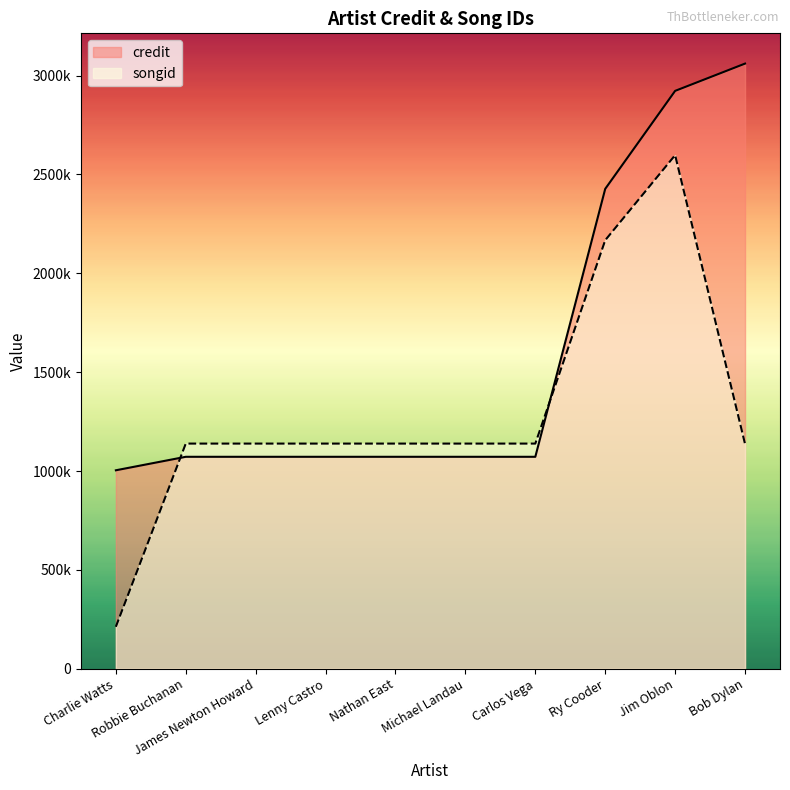

What is the sum of the credit values at Nathan East and Robbie Buchanan?

2143906